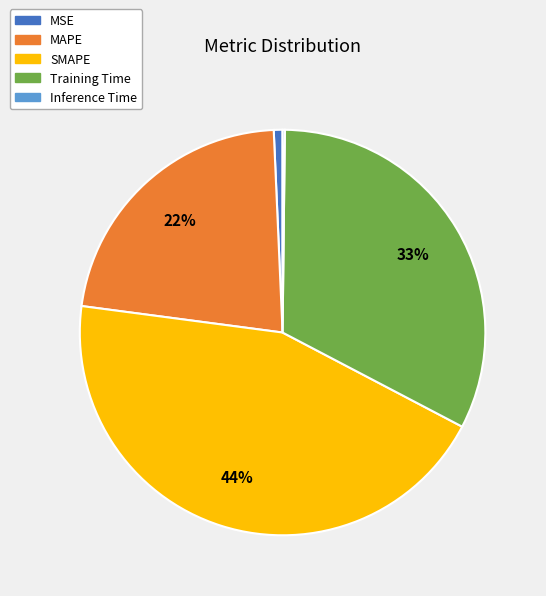

Does Training Time represent more than half of the total?

No